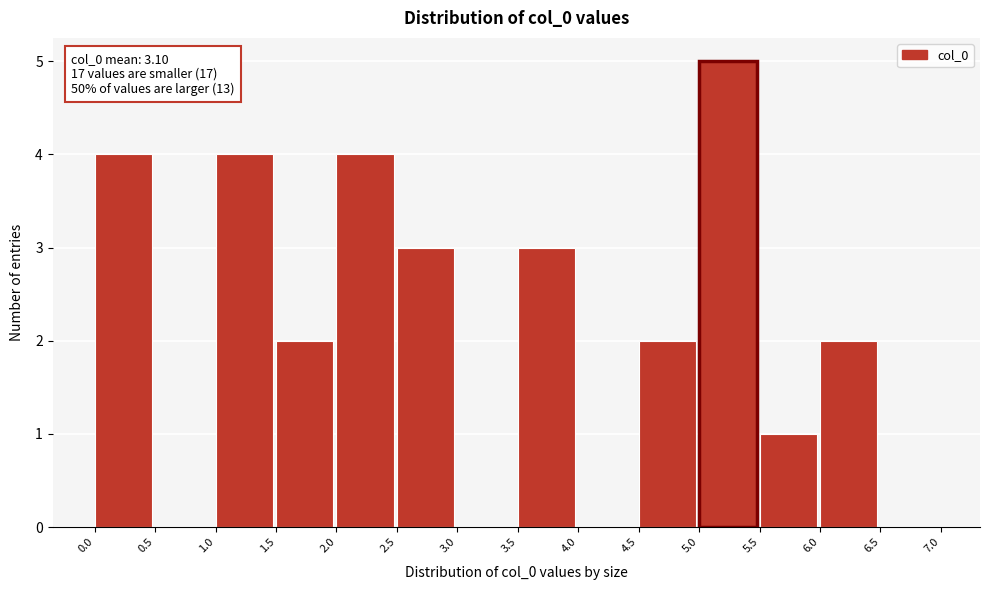

Which range on the x-axis has the tallest bar?

5.0 to 5.5